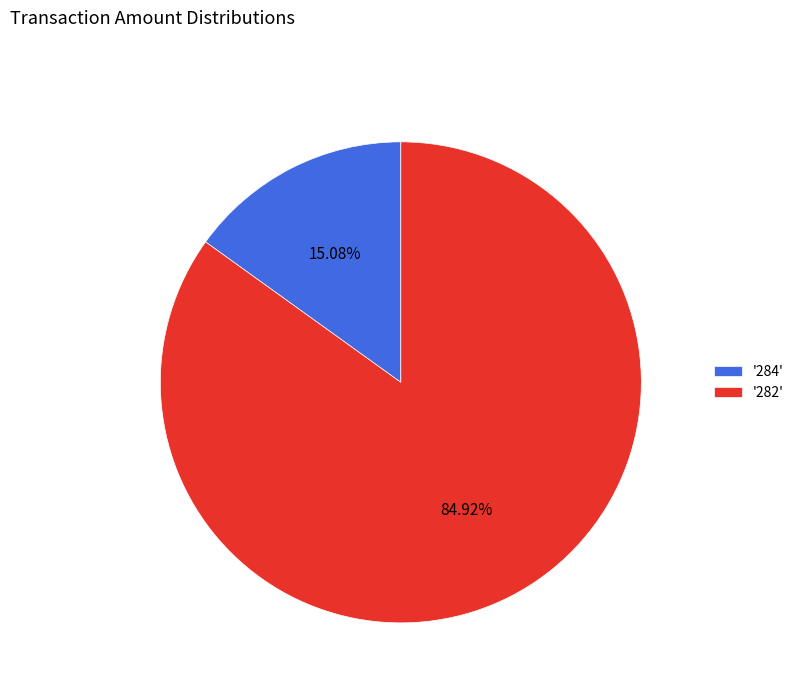

Does '282' account for over 50% of the chart?

Yes